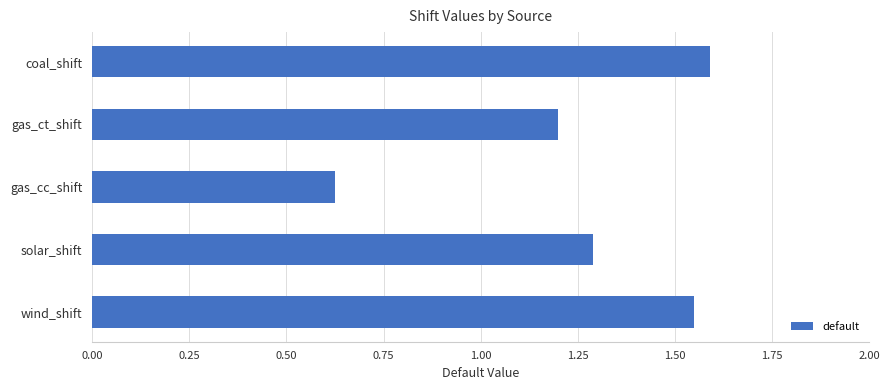

What is the difference between the maximum and minimum values?

1.0